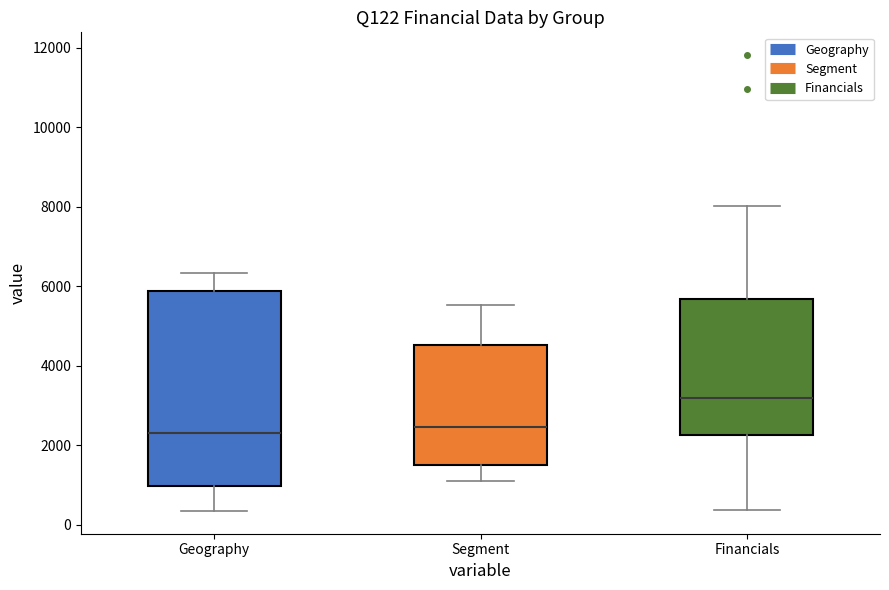

Where does the median line of the box for Geography sit on the y-axis? The values are not printed on the chart, so give them approximately, as read against the axis.

2400